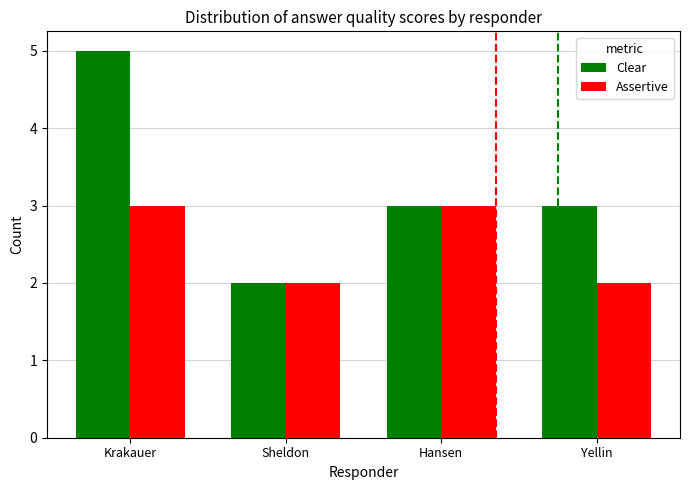

Count the number of data series in this chart.

2